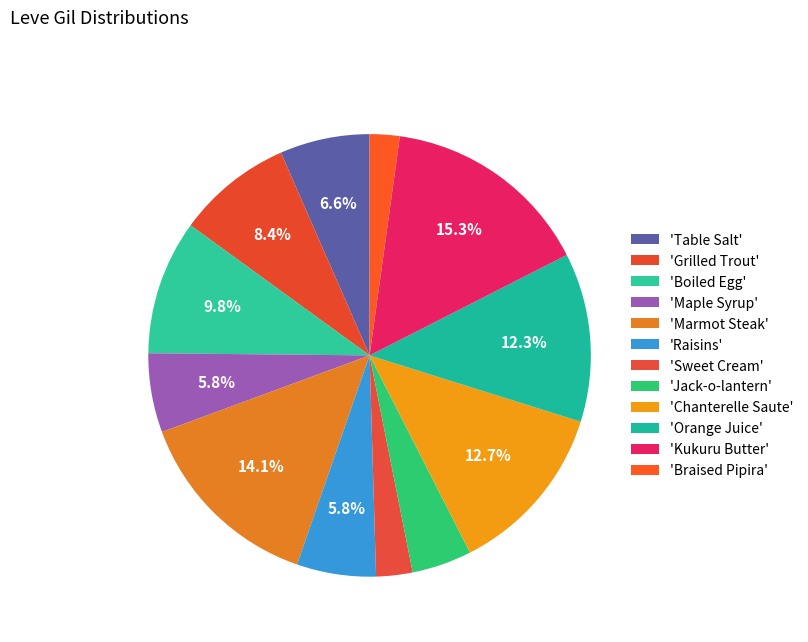

Count the number of slices in the pie.

12